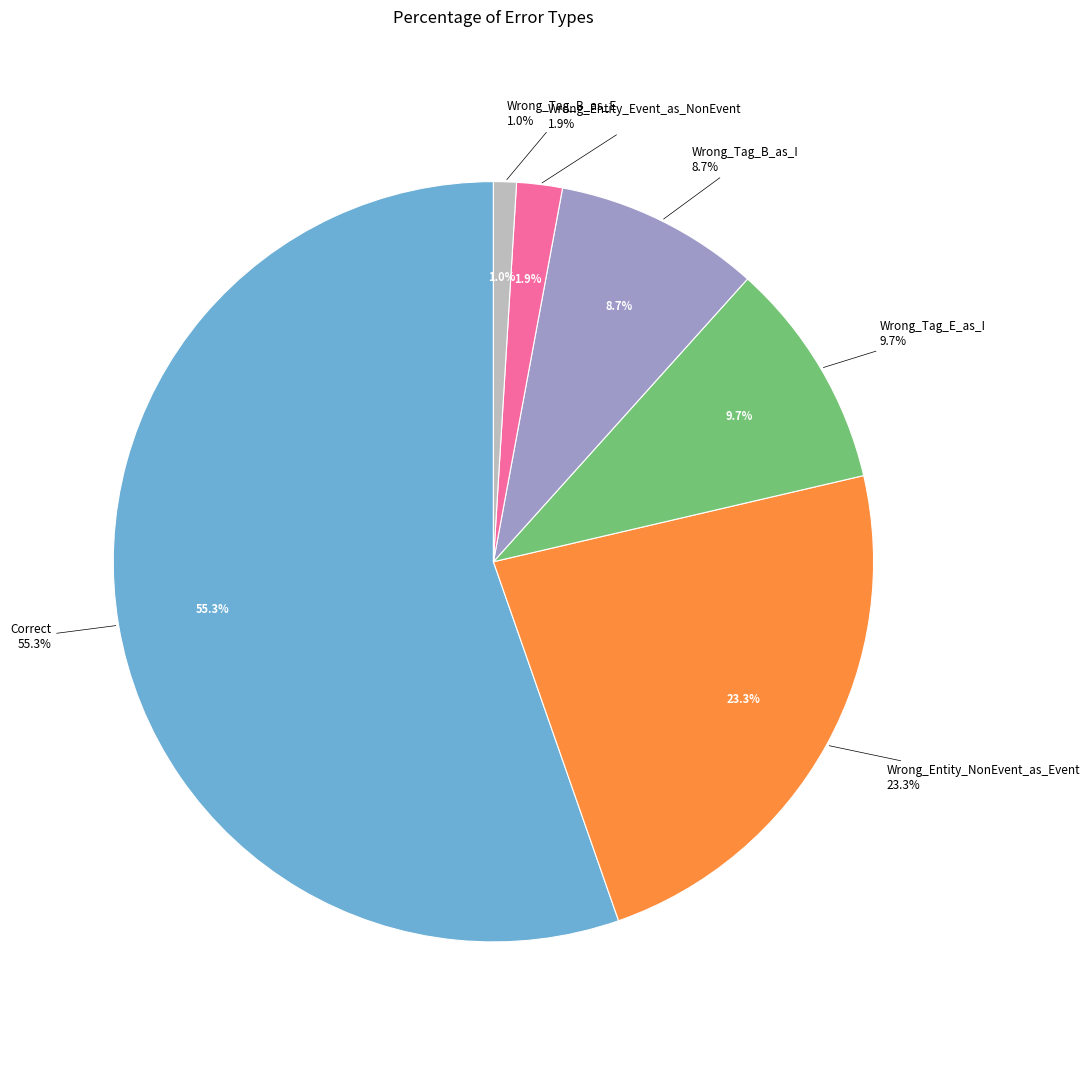

Rank the categories by value from highest to lowest.

Correct, Wrong_Entity_NonEvent_as_Event, Wrong_Tag_E_as_I, Wrong_Tag_B_as_I, Wrong_Entity_Event_as_NonEvent, Wrong_Tag_B_as_E